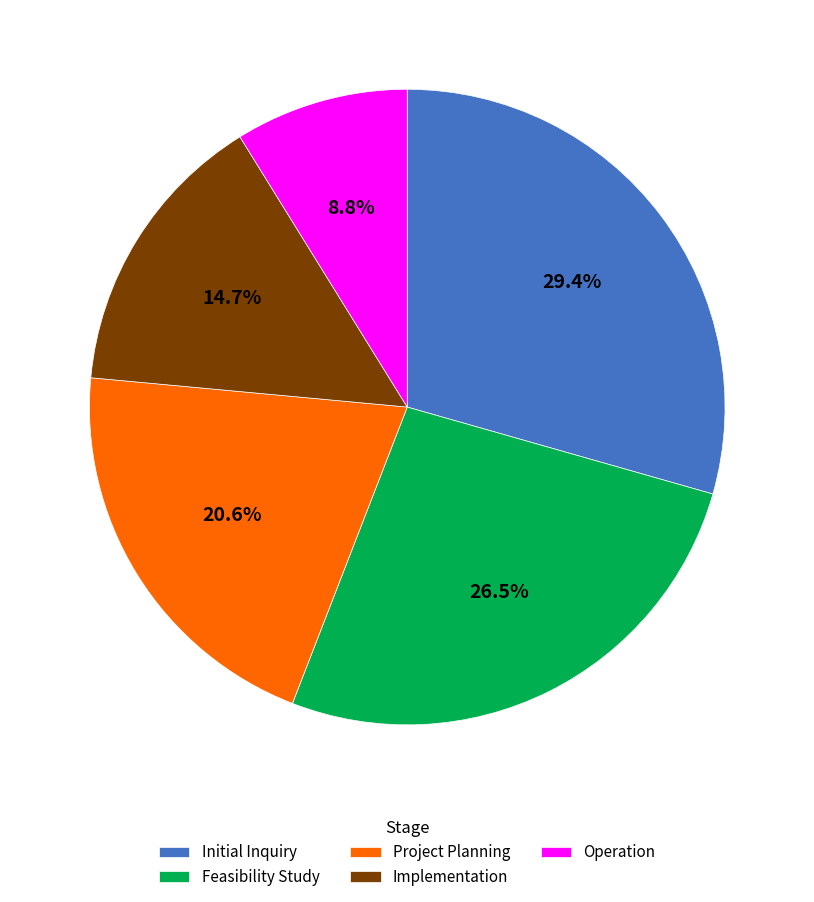

Does Feasibility Study account for over 50% of the chart?

No